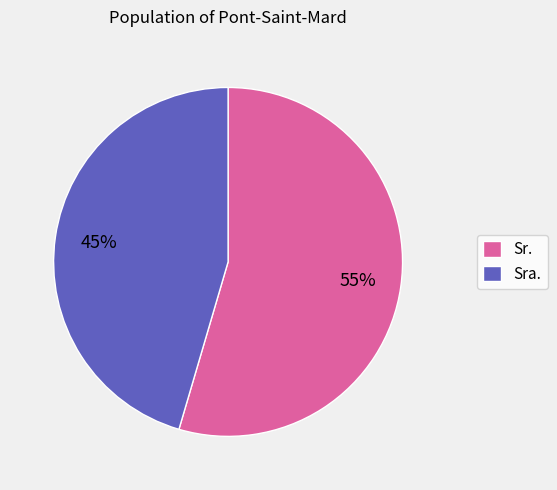

The Sra. slice represents 54% of the pie. True or false?

False